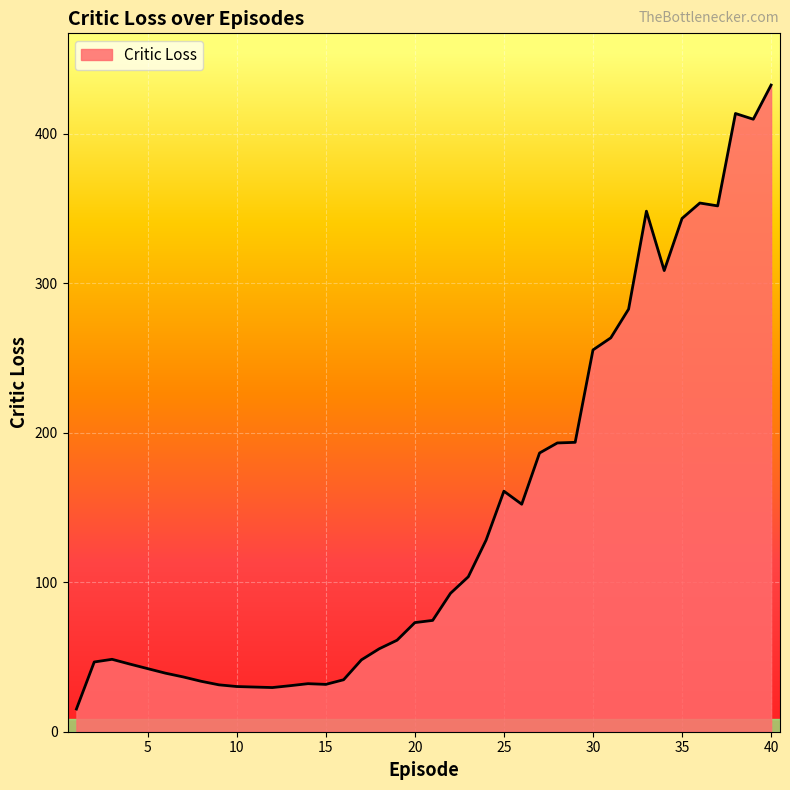

What is the minimum value shown in the chart?

15.2